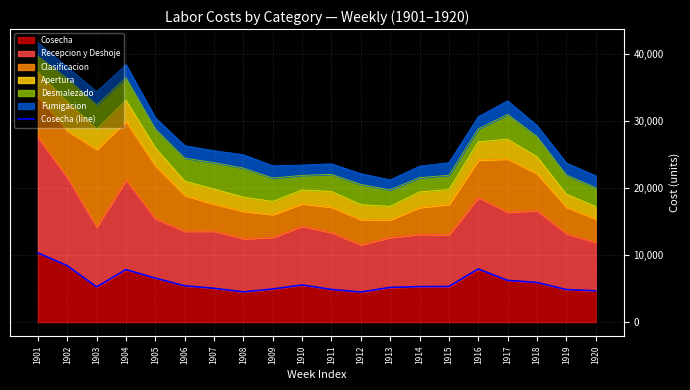

What is the difference between the second highest and minimum values?

3937.1